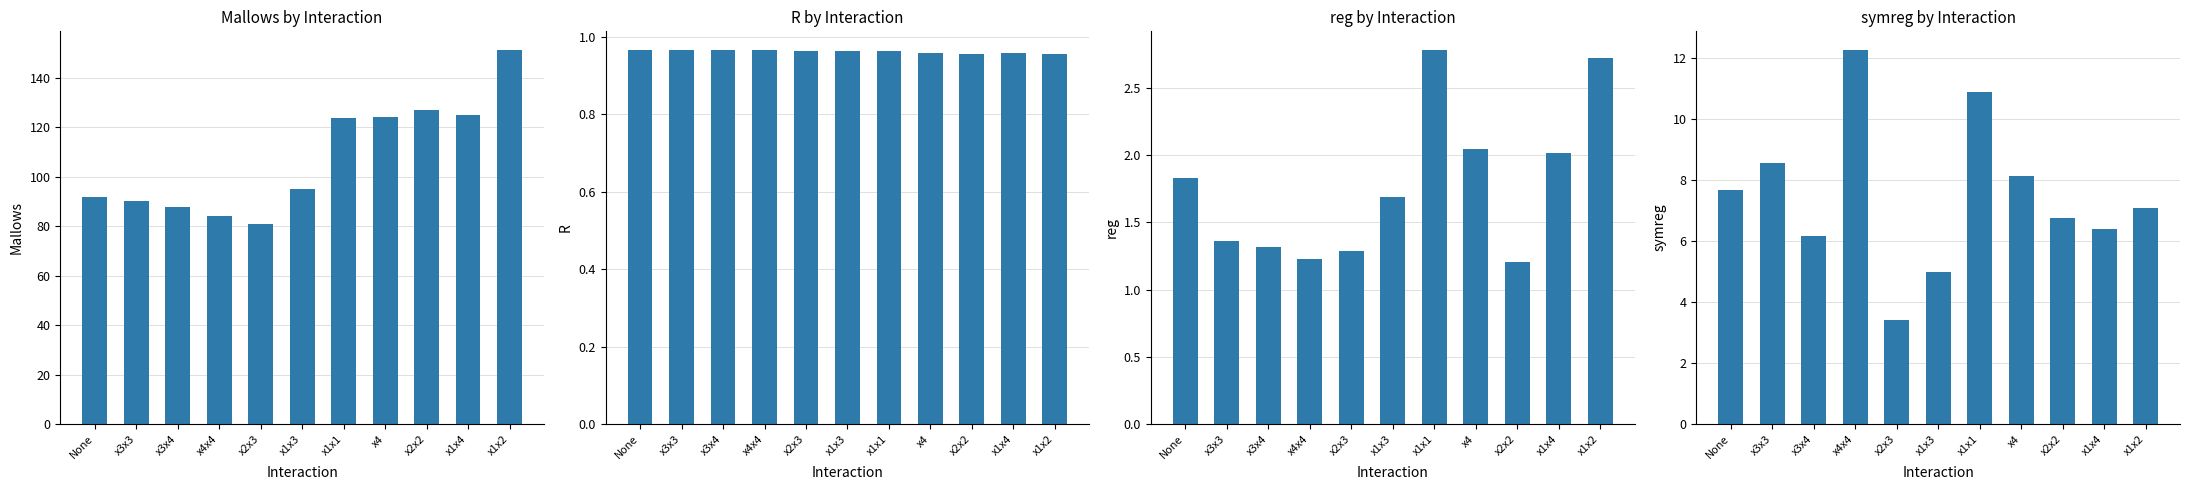

What is the maximum value for R?

1.0